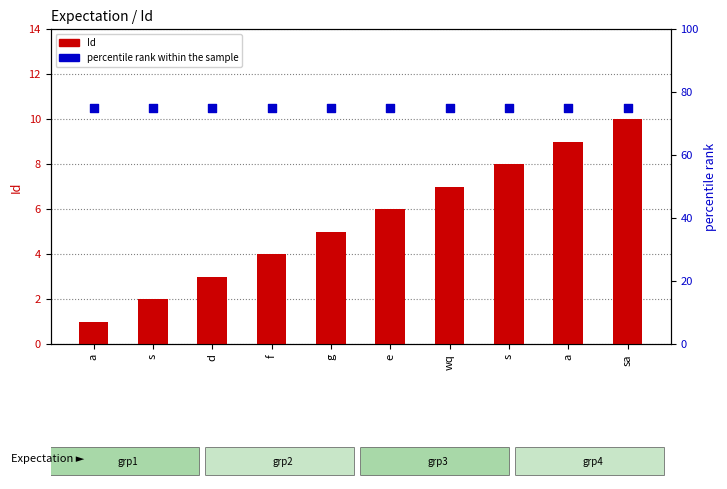

Which series has the largest total across all categories?

percentile rank within the sample